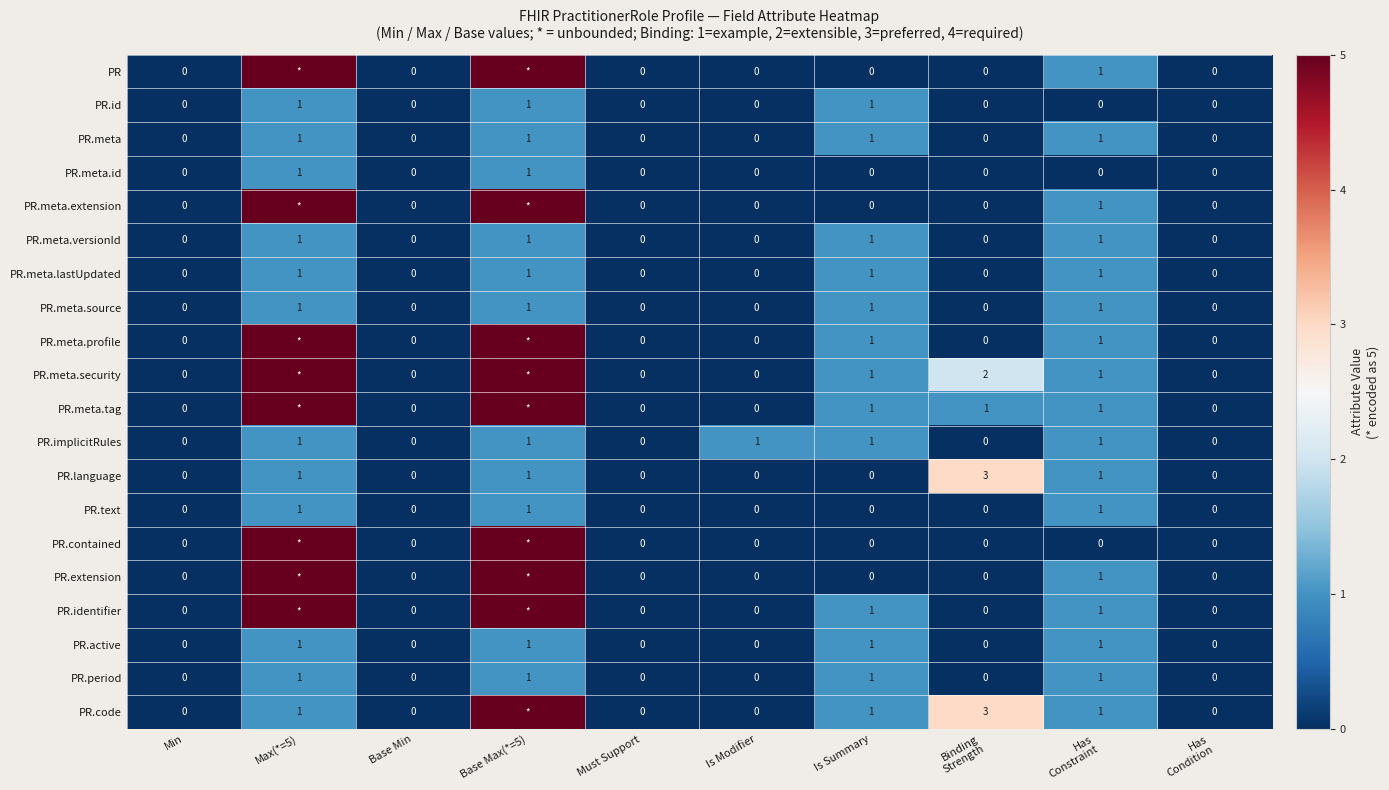

How many PR.language values are between 0 and 1?

9